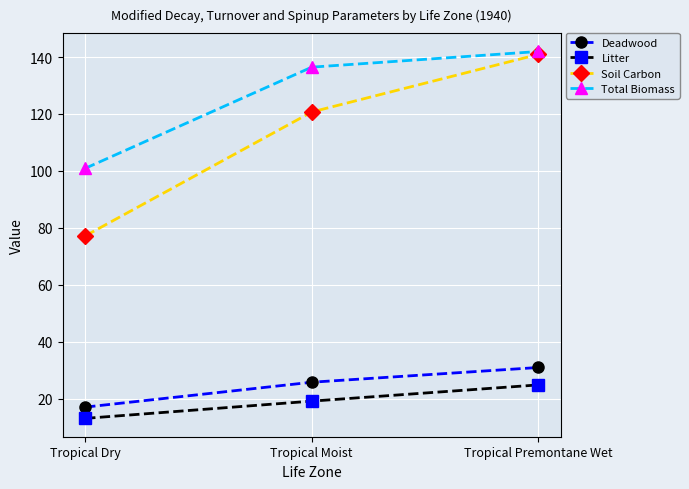

What position from the right is Tropical Moist?

2